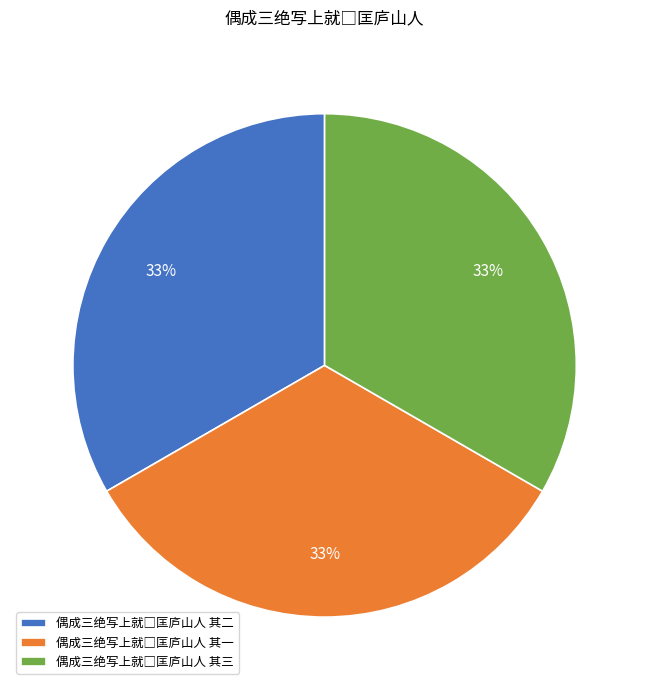

Does any single category account for the majority?

No